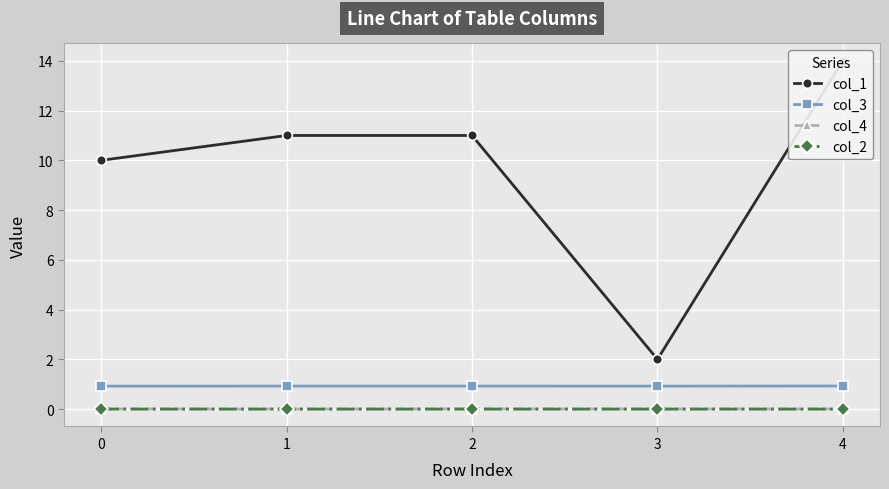

Does the chart display data point markers on the line(s)?

Yes